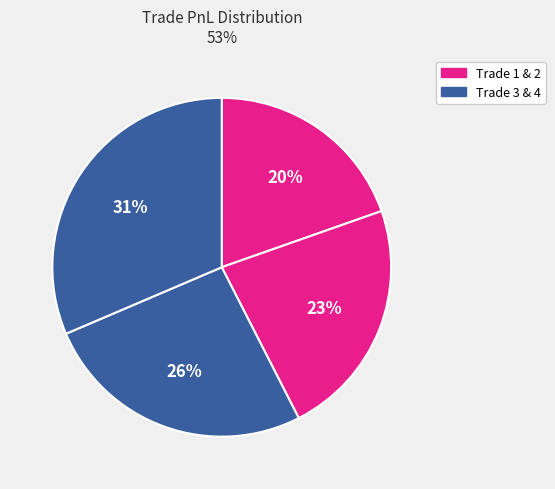

How many slices are in this pie chart?

4